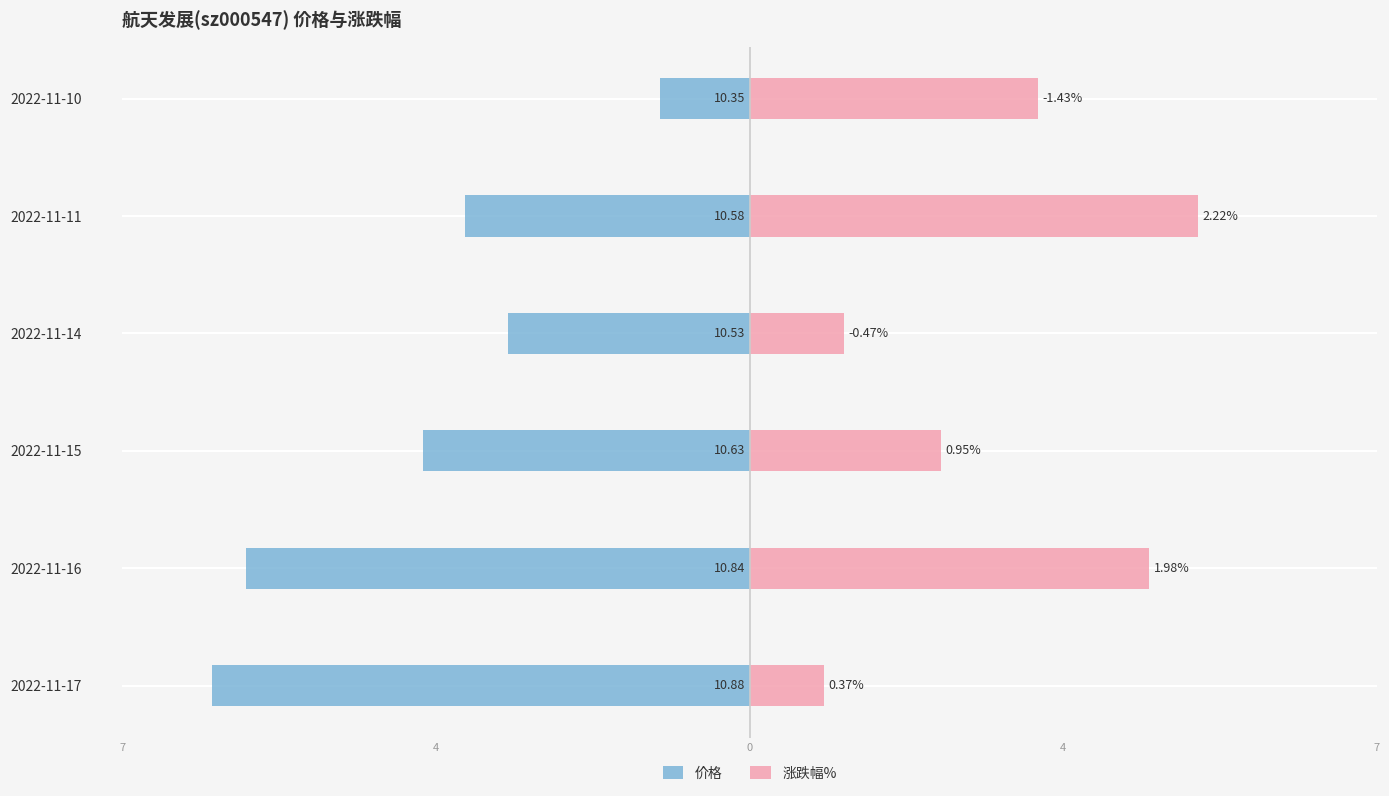

What is the difference between the highest and lowest values at 2022-11-15?

5.8